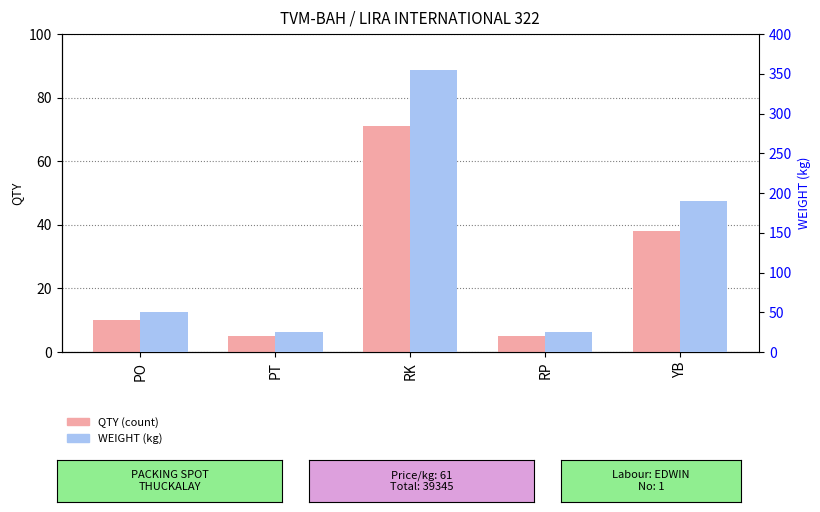

The WEIGHT series shows 584 at RK. True or false?

False